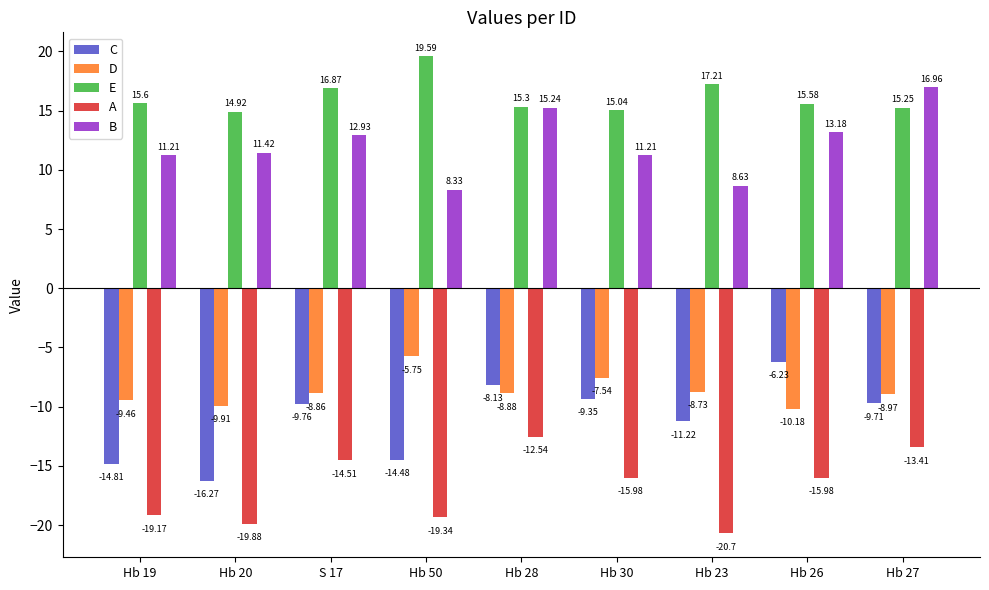

What is the total value across all series at S 17?

-3.3